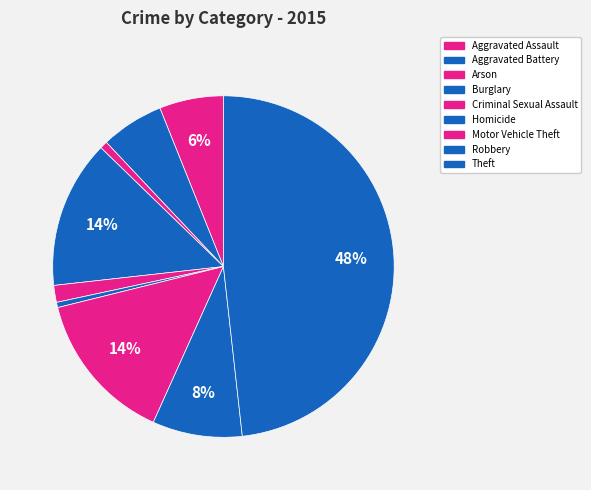

How many slices are in this pie chart?

9